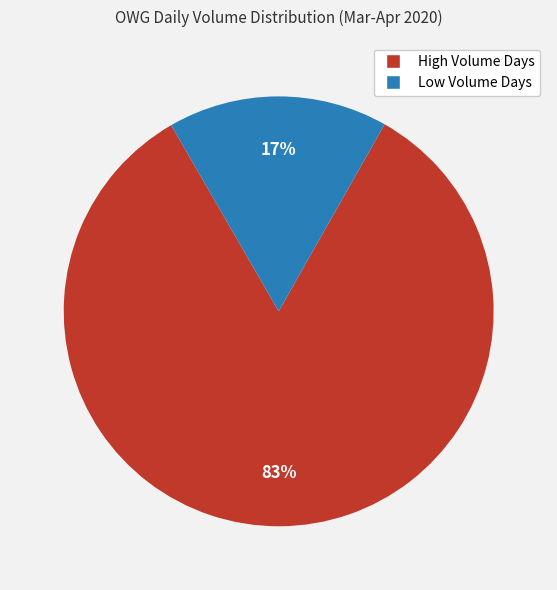

Count the number of slices in the pie.

2